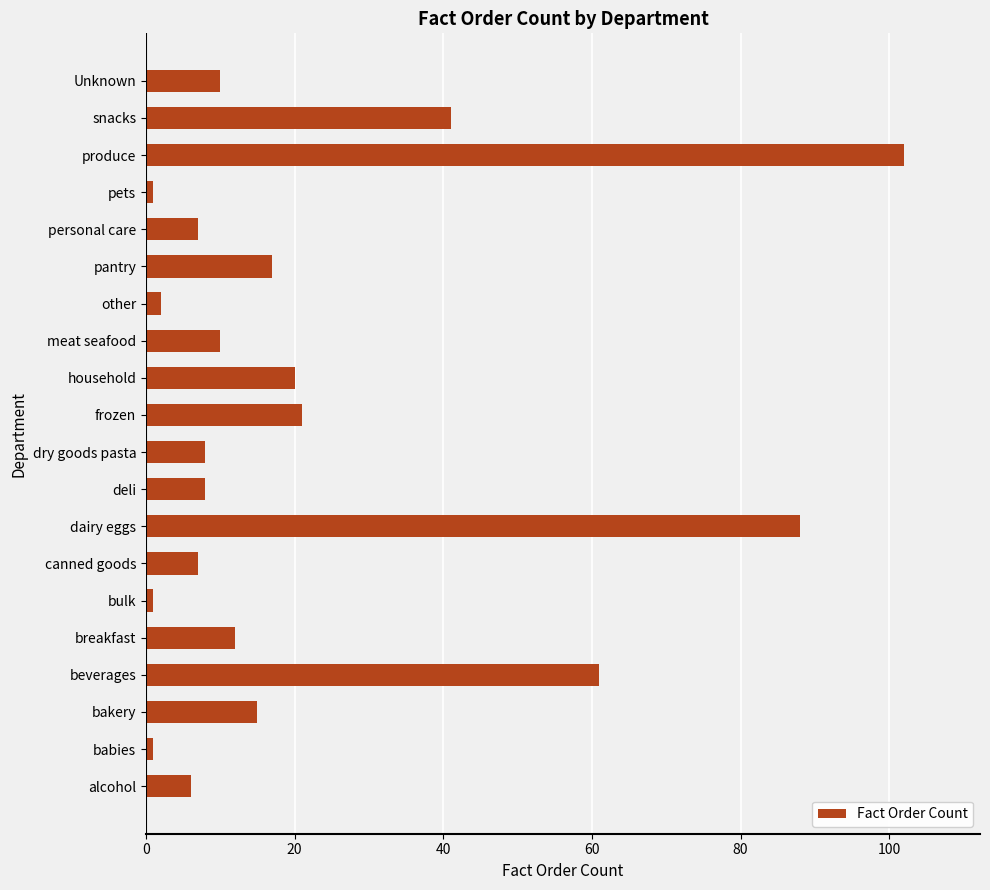

At which category does the chart reach its peak across all series?

produce